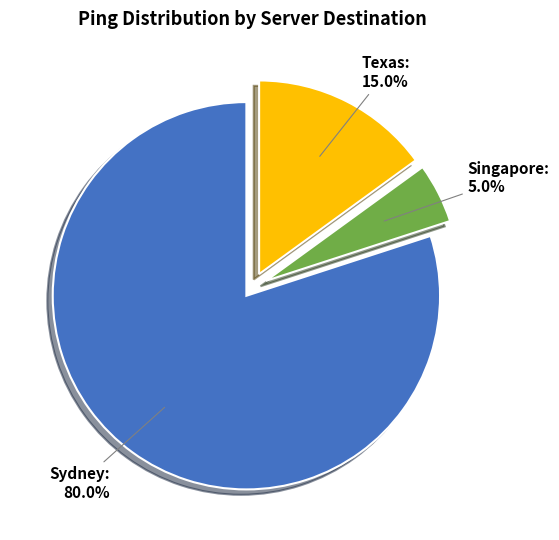

Which category has the smallest portion of the pie?

Singapore